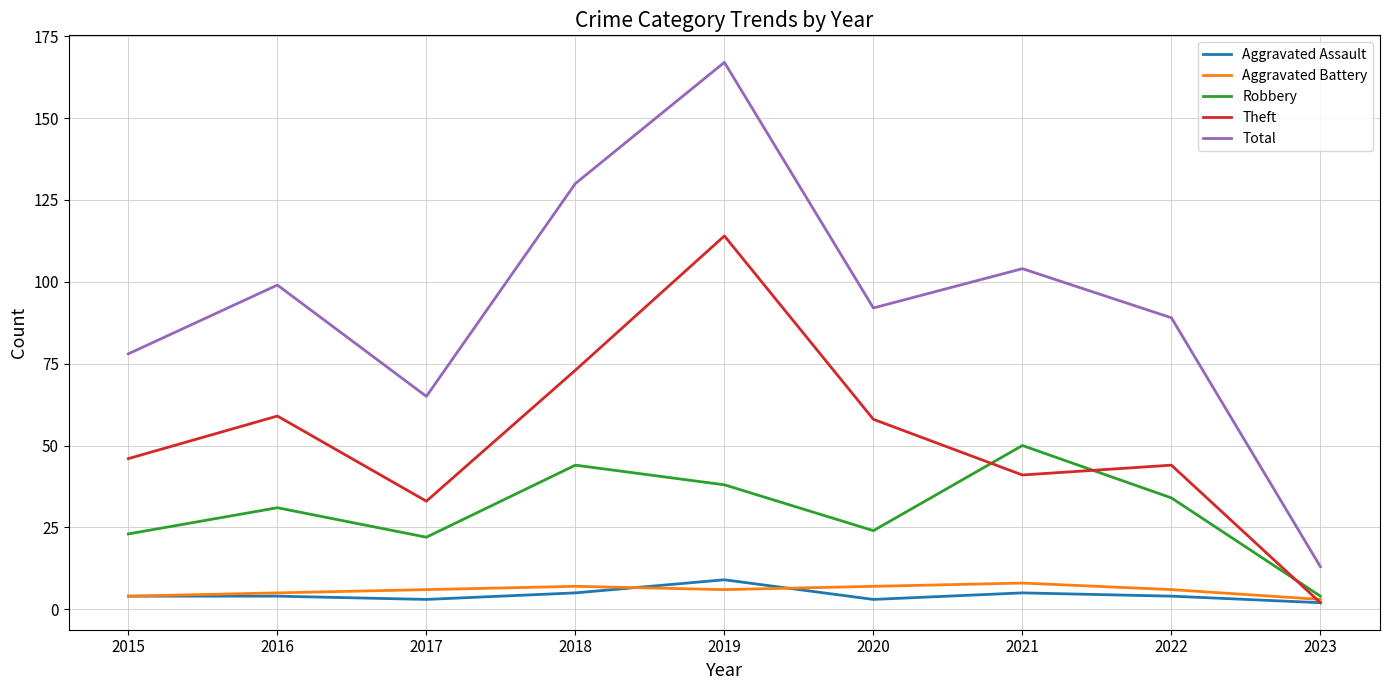

Which series has the largest range (max minus min)?

Total